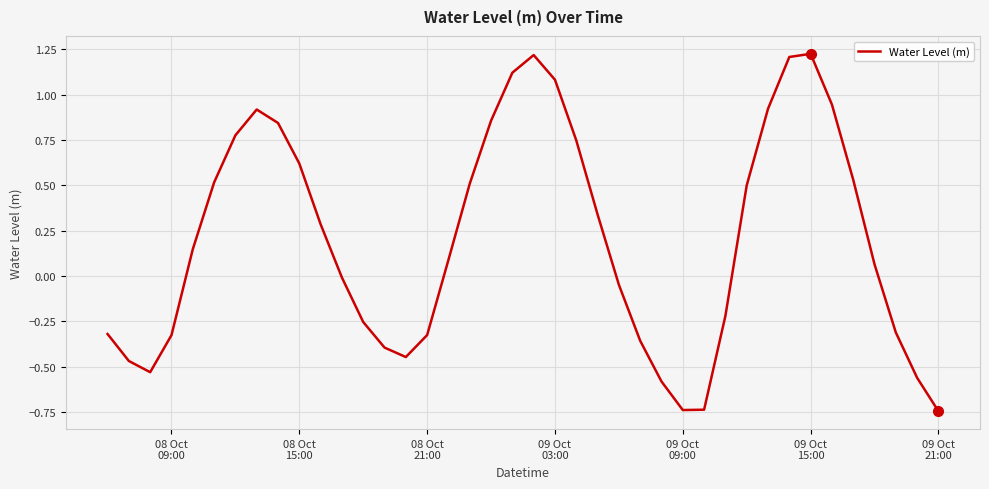

What is the difference between the maximum and minimum values?

2.0